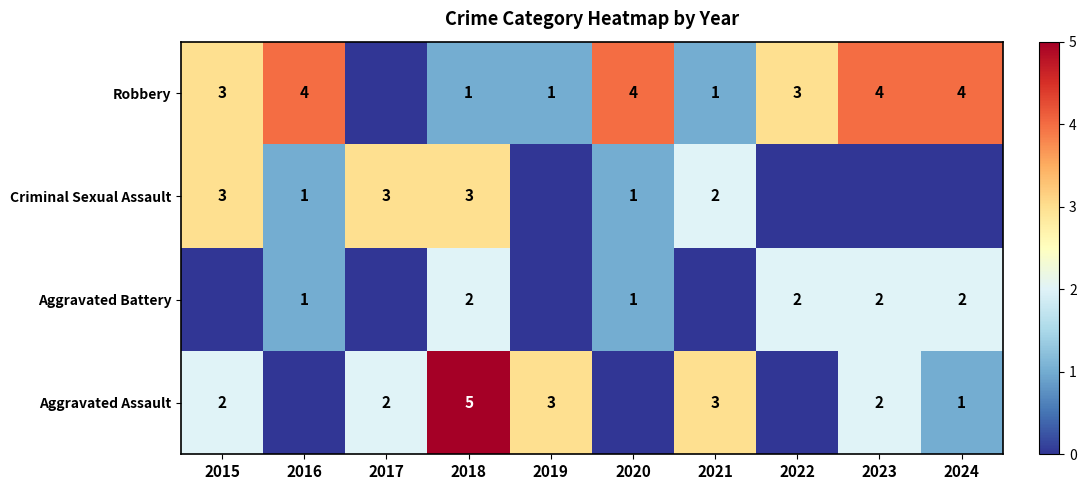

Is it true that Aggravated Assault equals 3 at 2021?

True